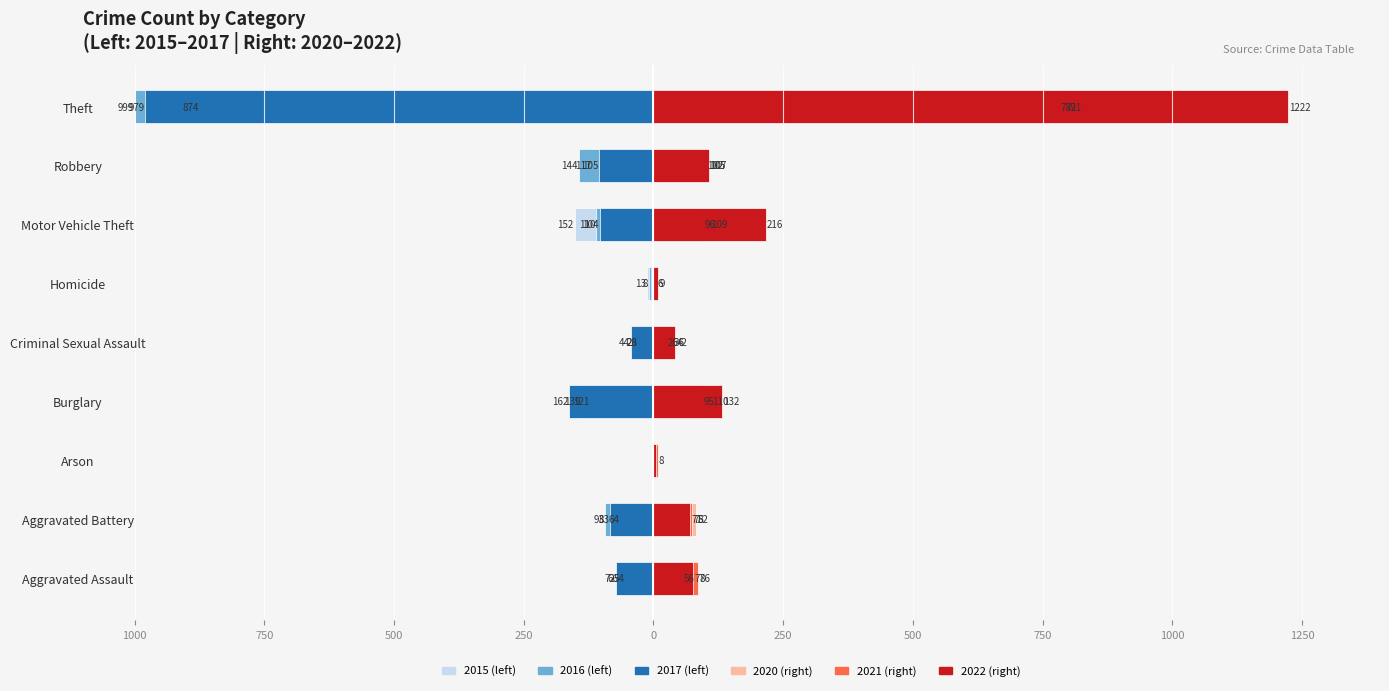

Count the number of categories in the chart.

9